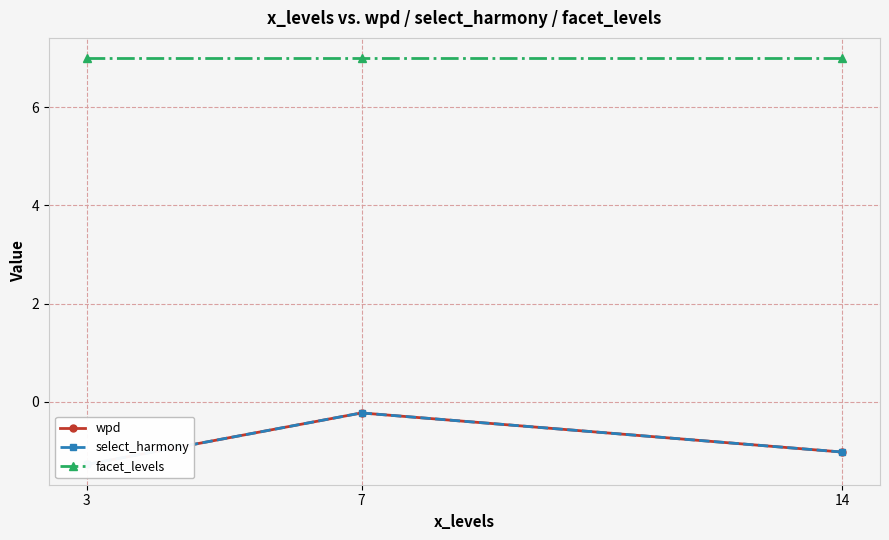

How many lines are shown in the chart?

3